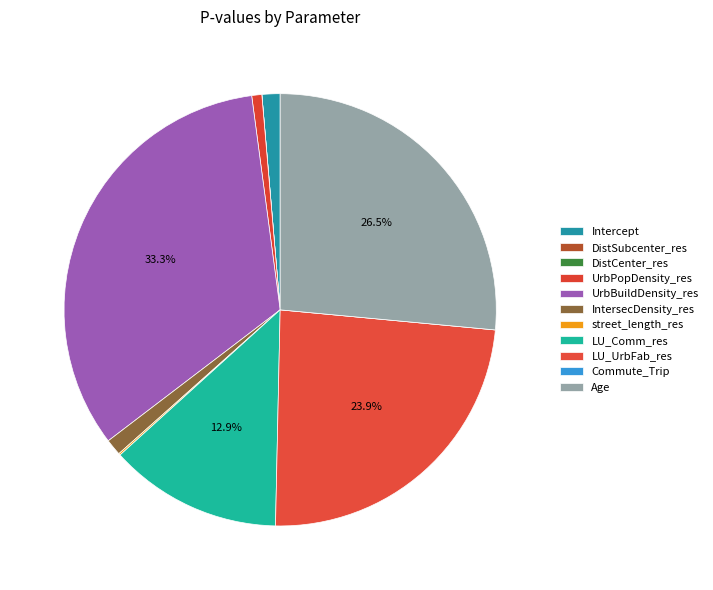

Rank the categories by value from highest to lowest.

UrbBuildDensity_res, Age, LU_UrbFab_res, LU_Comm_res, Intercept, IntersecDensity_res, UrbPopDensity_res, street_length_res, Commute_Trip, DistSubcenter_res, DistCenter_res